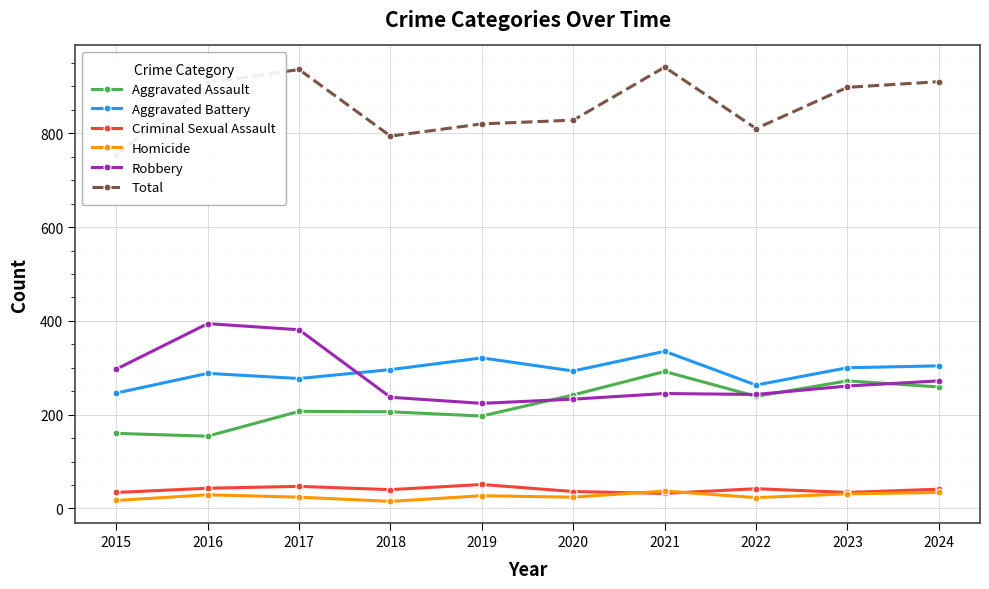

What is the approximate value of Robbery at 2016?

394